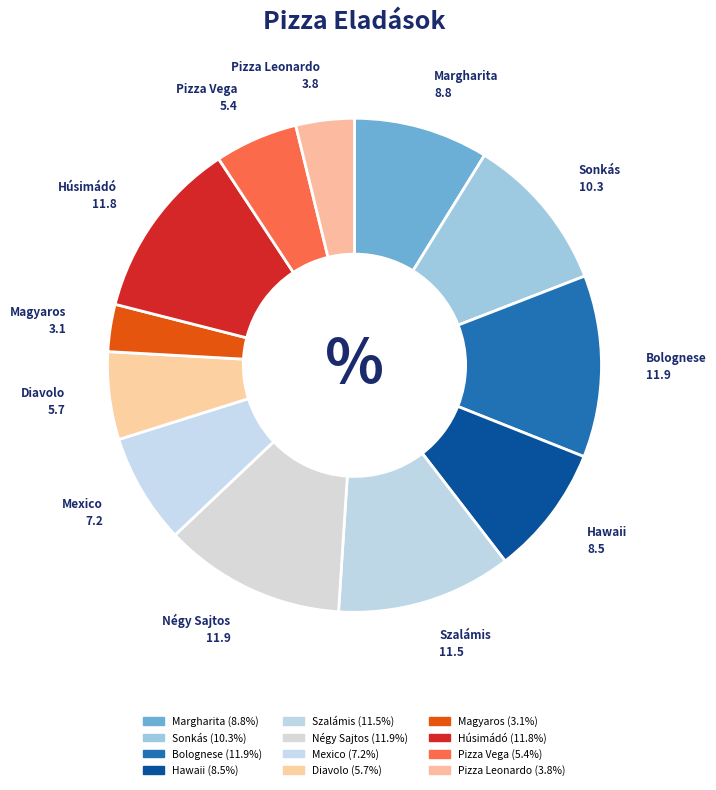

How many segments does this pie chart have?

12